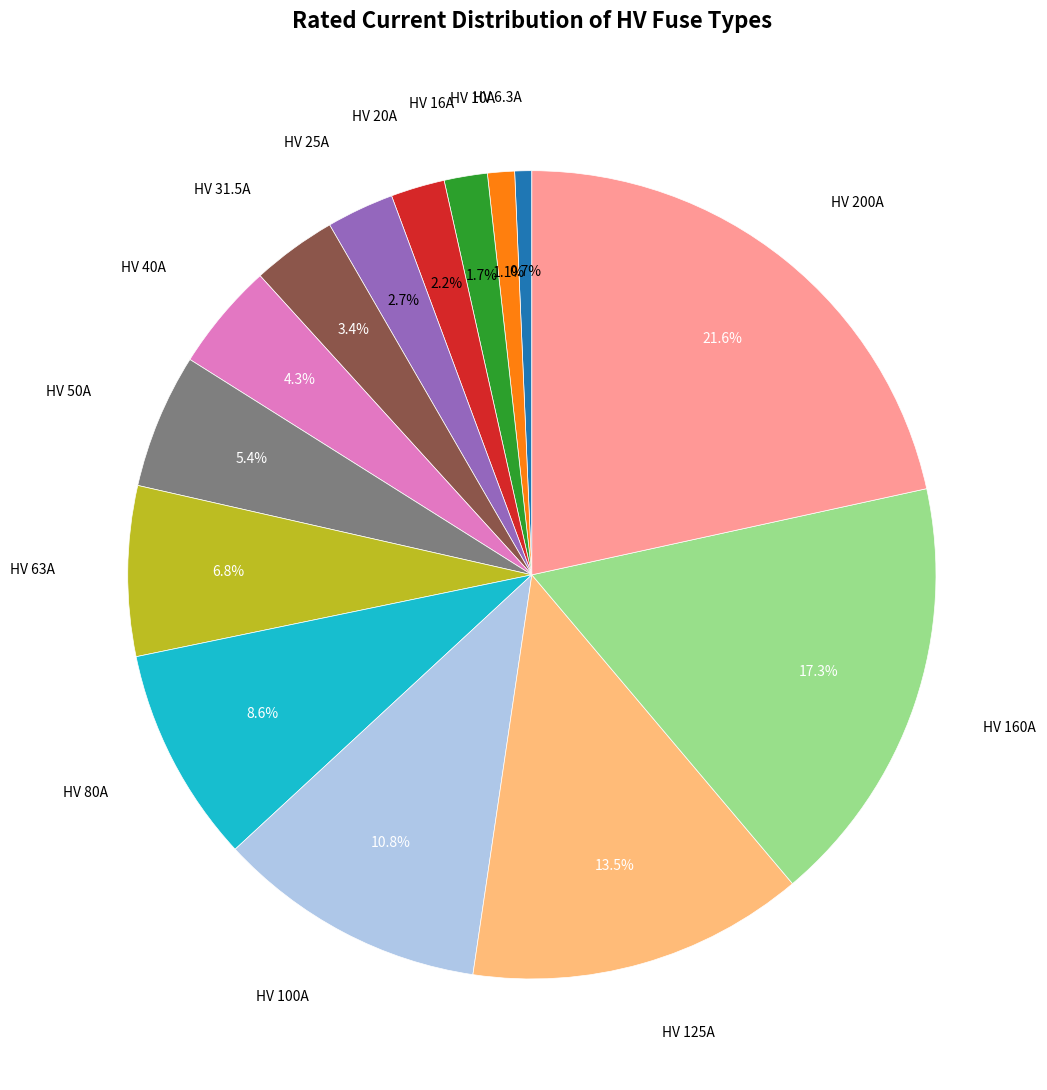

Is there a majority slice in this chart?

No